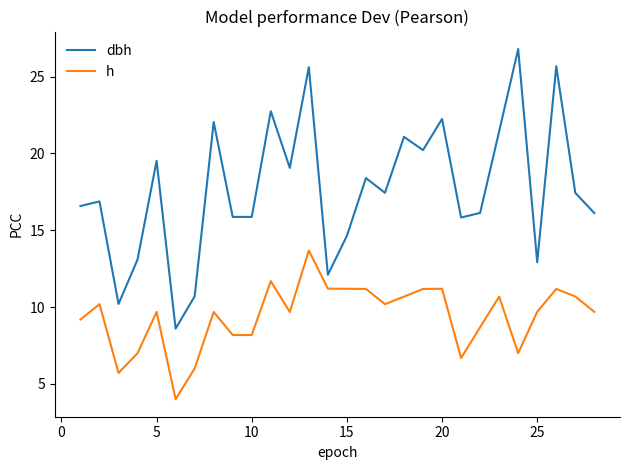

Which series has the widest spread of values?

dbh